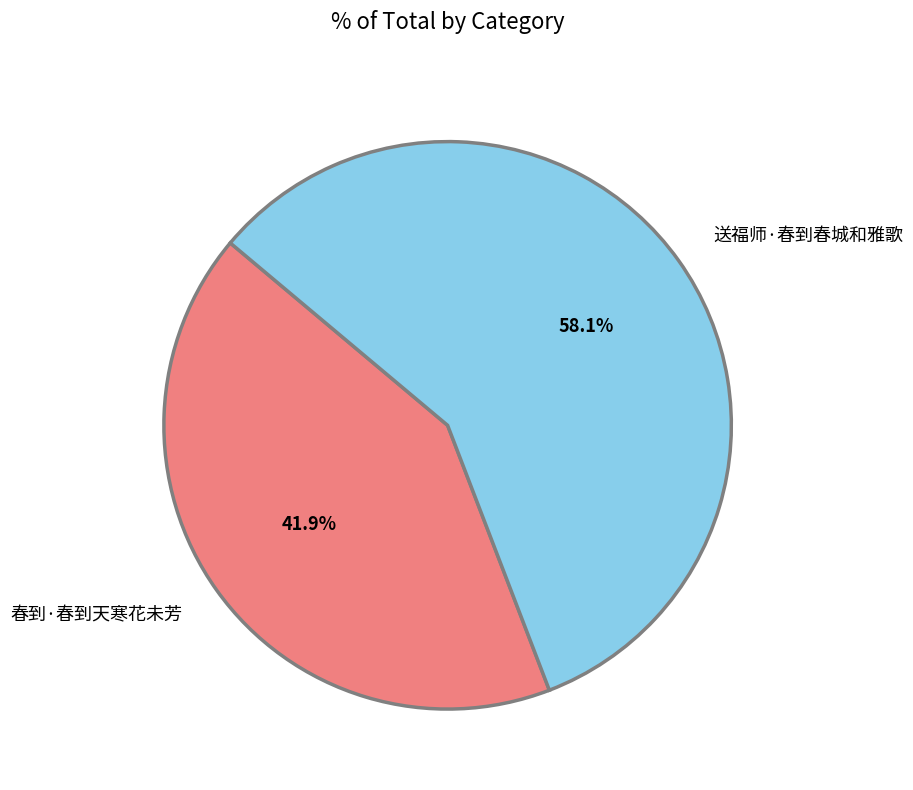

Count the number of slices in the pie.

2